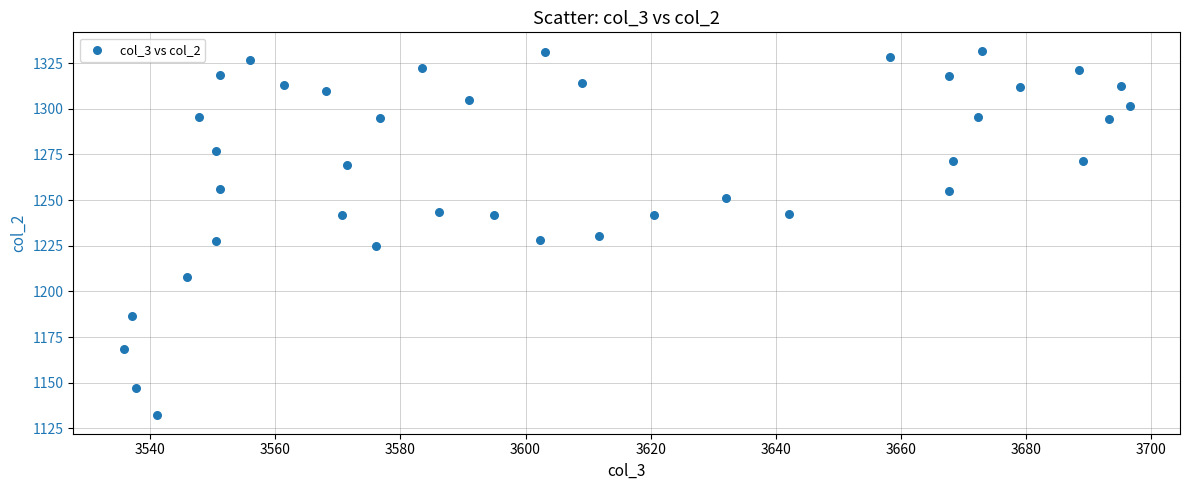

What is the range of X values (max minus min)?

160.9